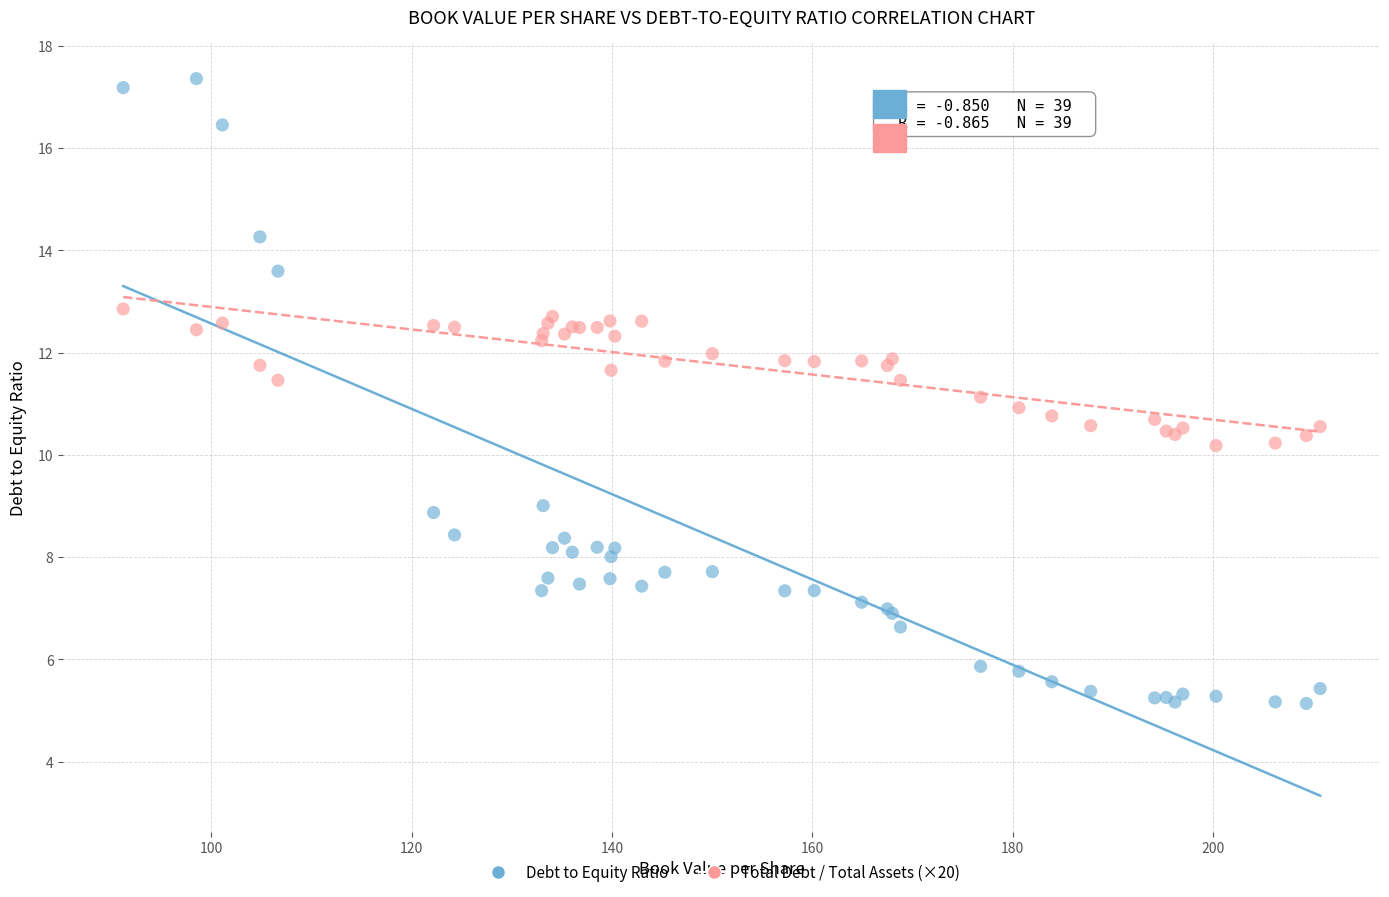

What is the X range (max minus min) for the scatter plot?

119.5